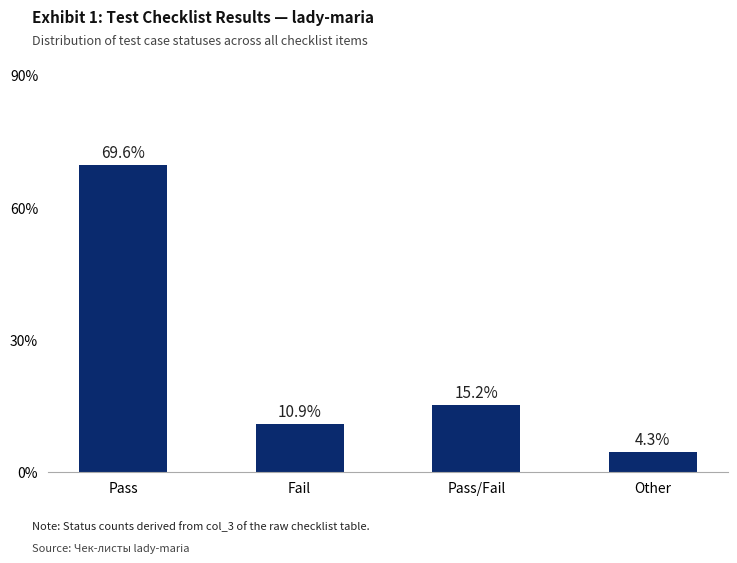

True or false: the data shows 15.2 at Pass/Fail.

True